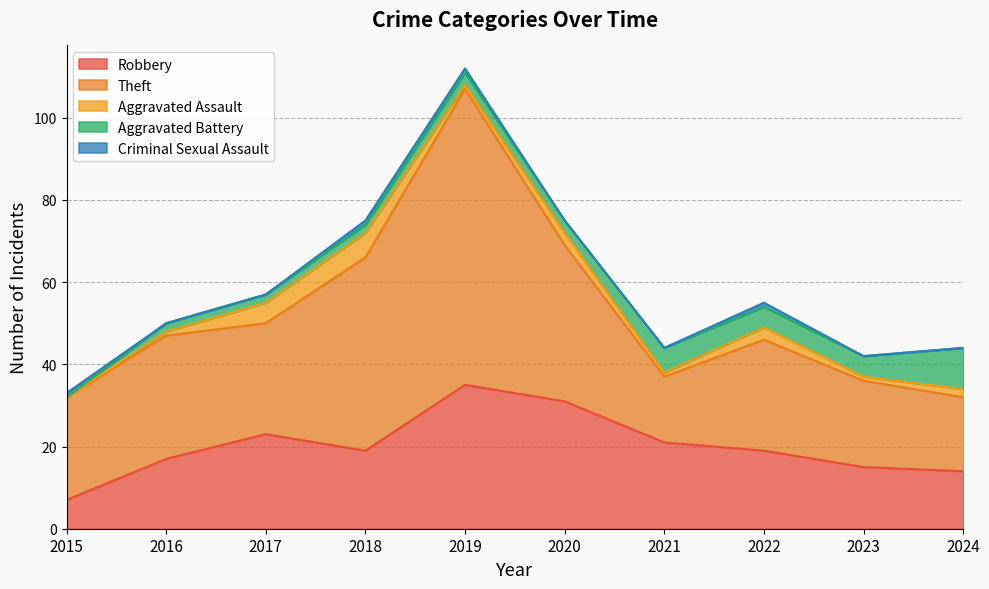

How many lines are shown in the chart?

5